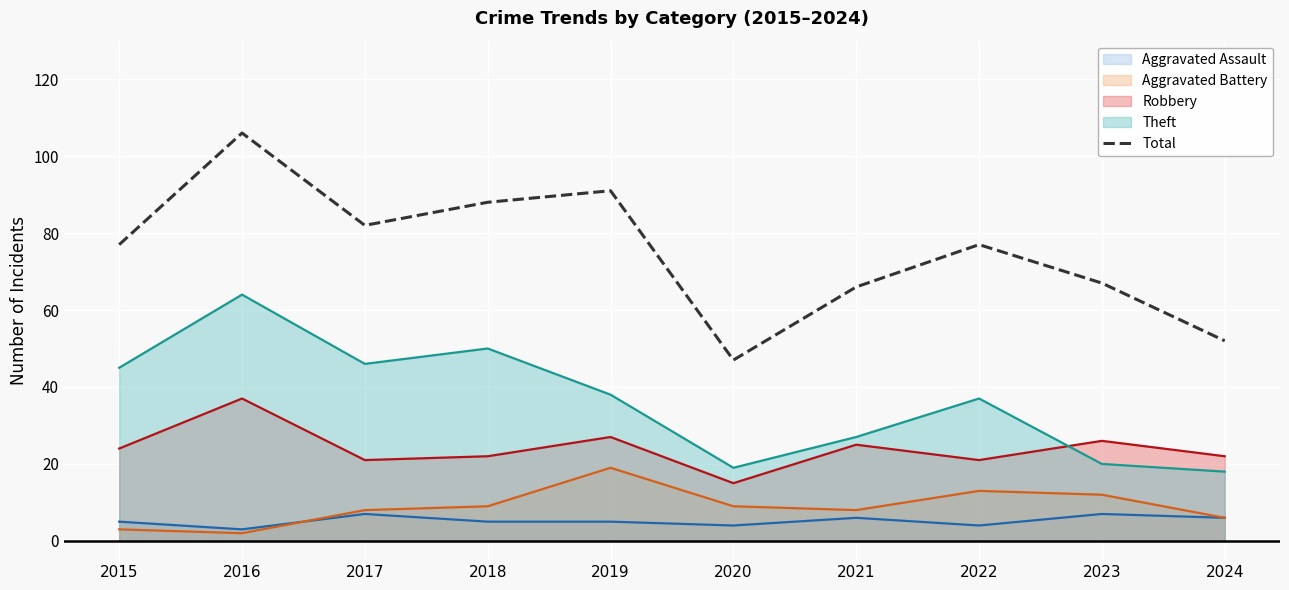

List the labels in order of value, largest first.

2016, 2019, 2018, 2017, 2015, 2022, 2023, 2021, 2024, 2020